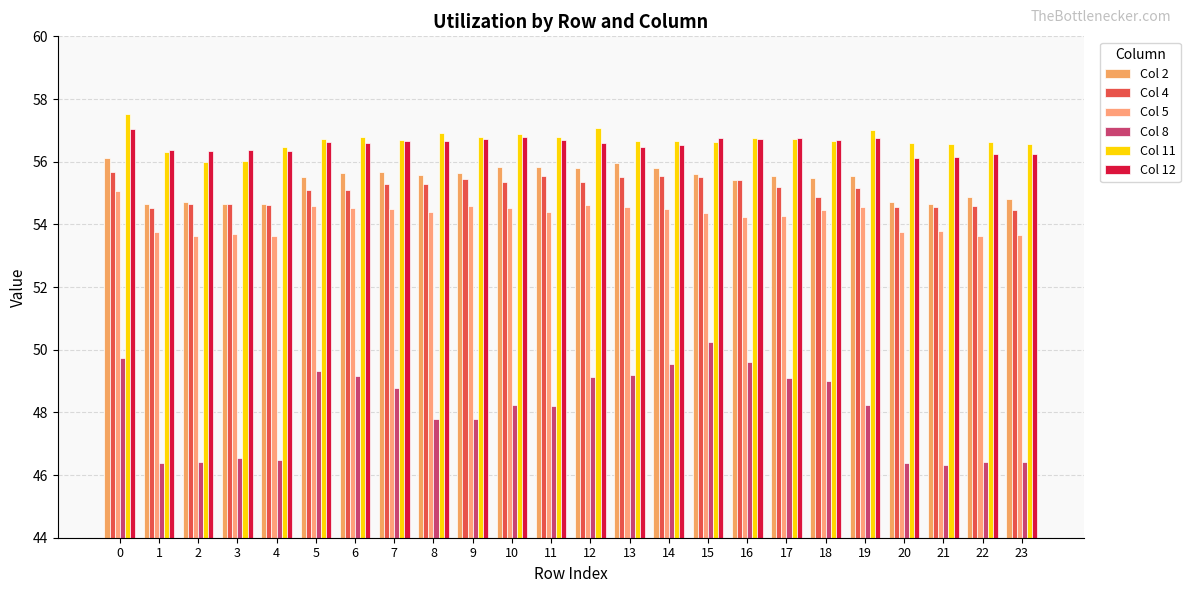

What is the minimum value for Col 8?

46.3